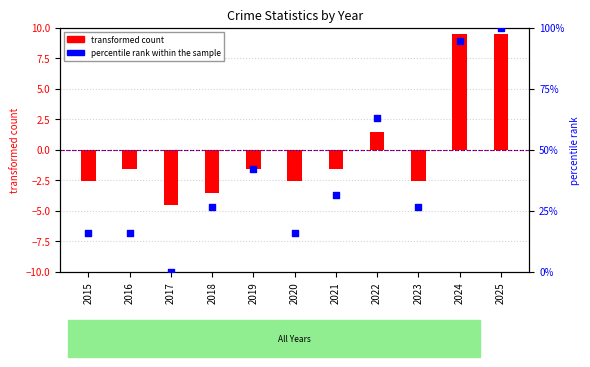

What is the total value across all series at 2024?

104.2